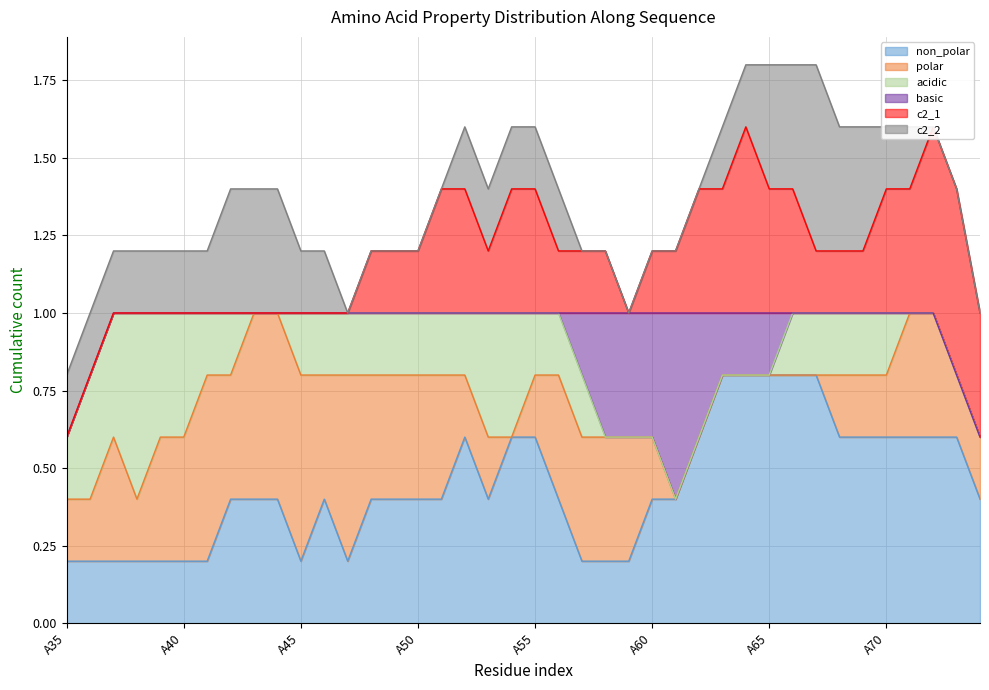

What is the sum of all basic values?

3